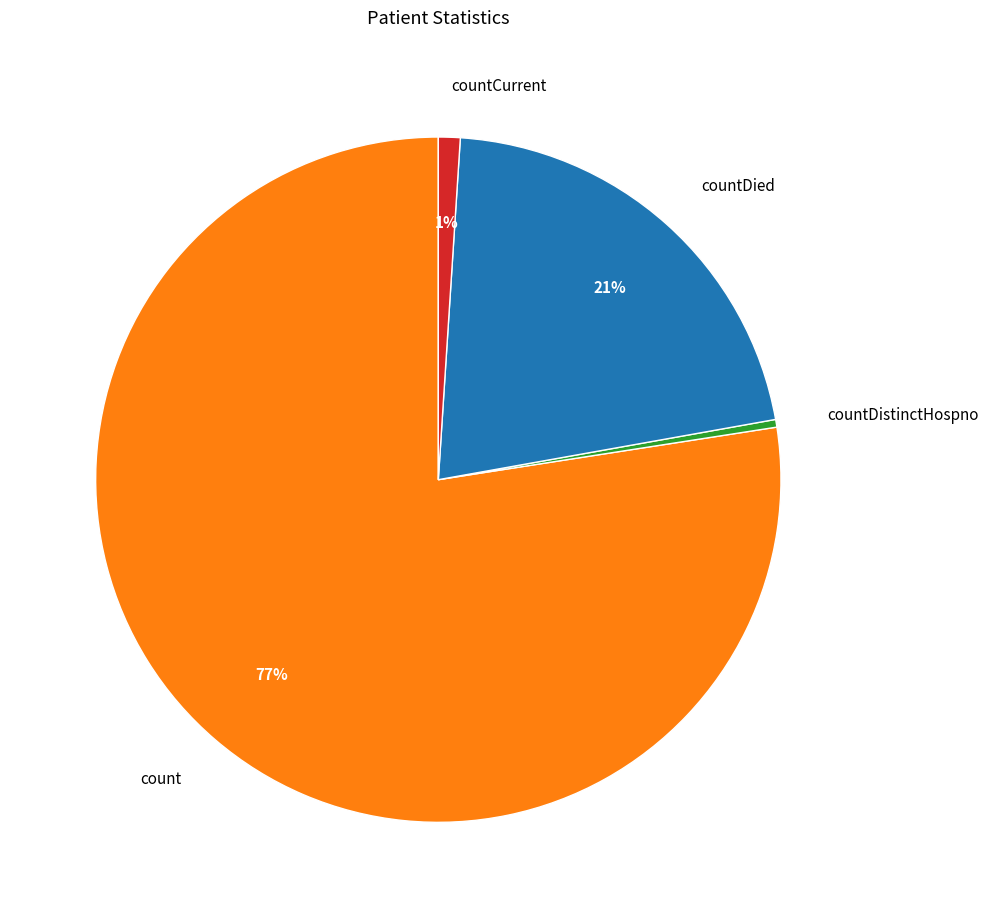

Which slice represents more than half of the pie?

count